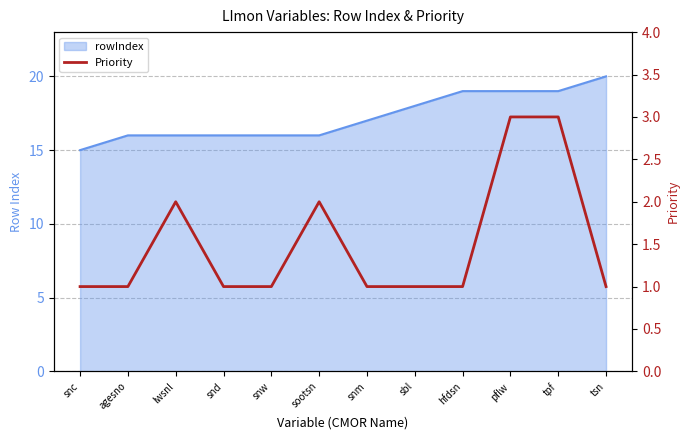

What is the label of the 12th point from the right?

snc